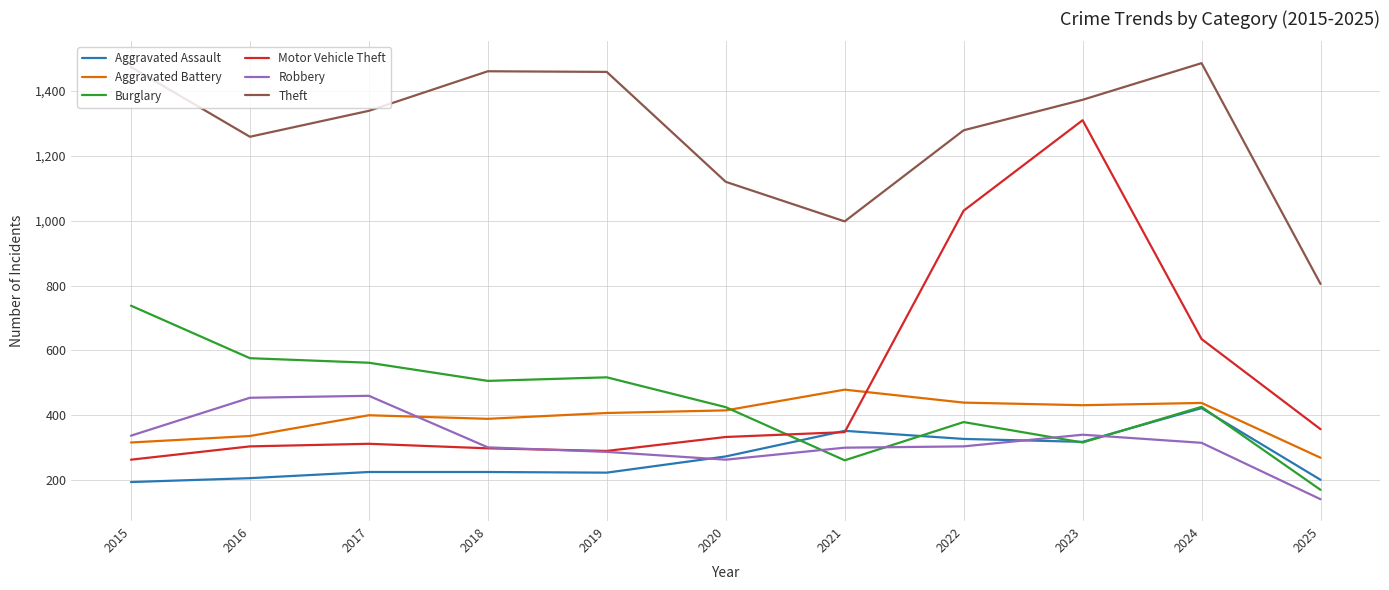

How many lines are shown in the chart?

6